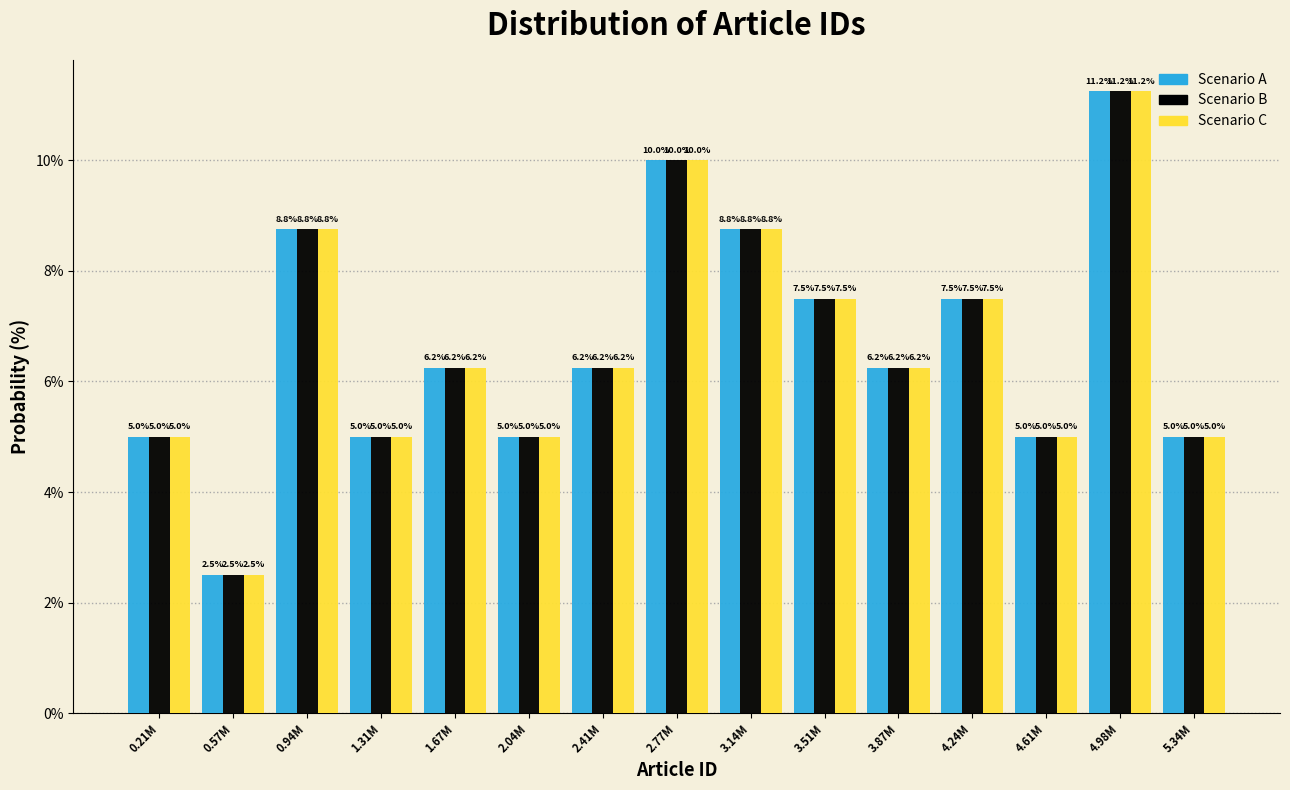

Where does the Scenario B series first go above 6?

0.94M